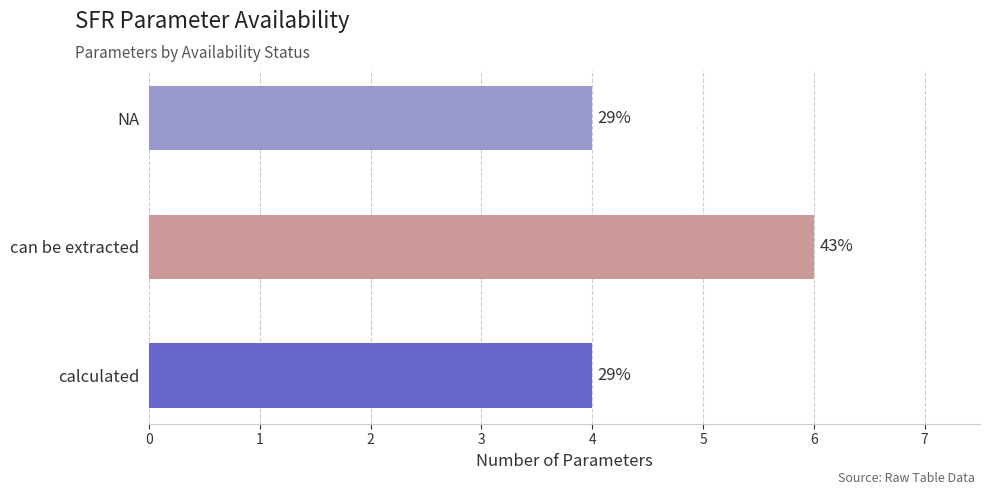

Count the number of categories in the chart.

3